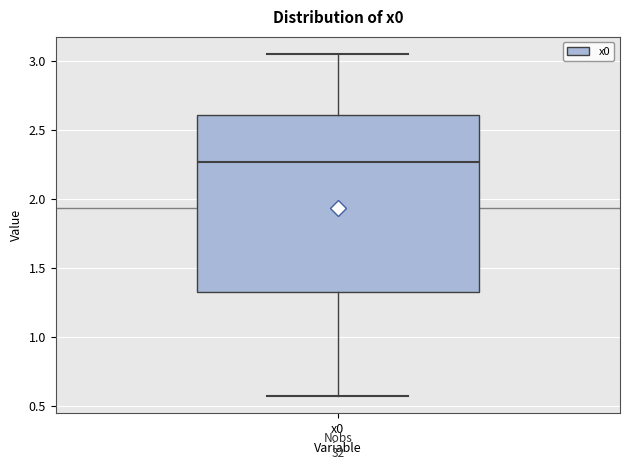

Transcribe this box plot: give where the median line is, the range the box spans, and where the two whiskers end, as read against the y-axis. The values are not printed on the chart, so give them approximately, as read against the axis.

median 2.25, box 1.35 to 2.60, whiskers 0.55 to 3.05